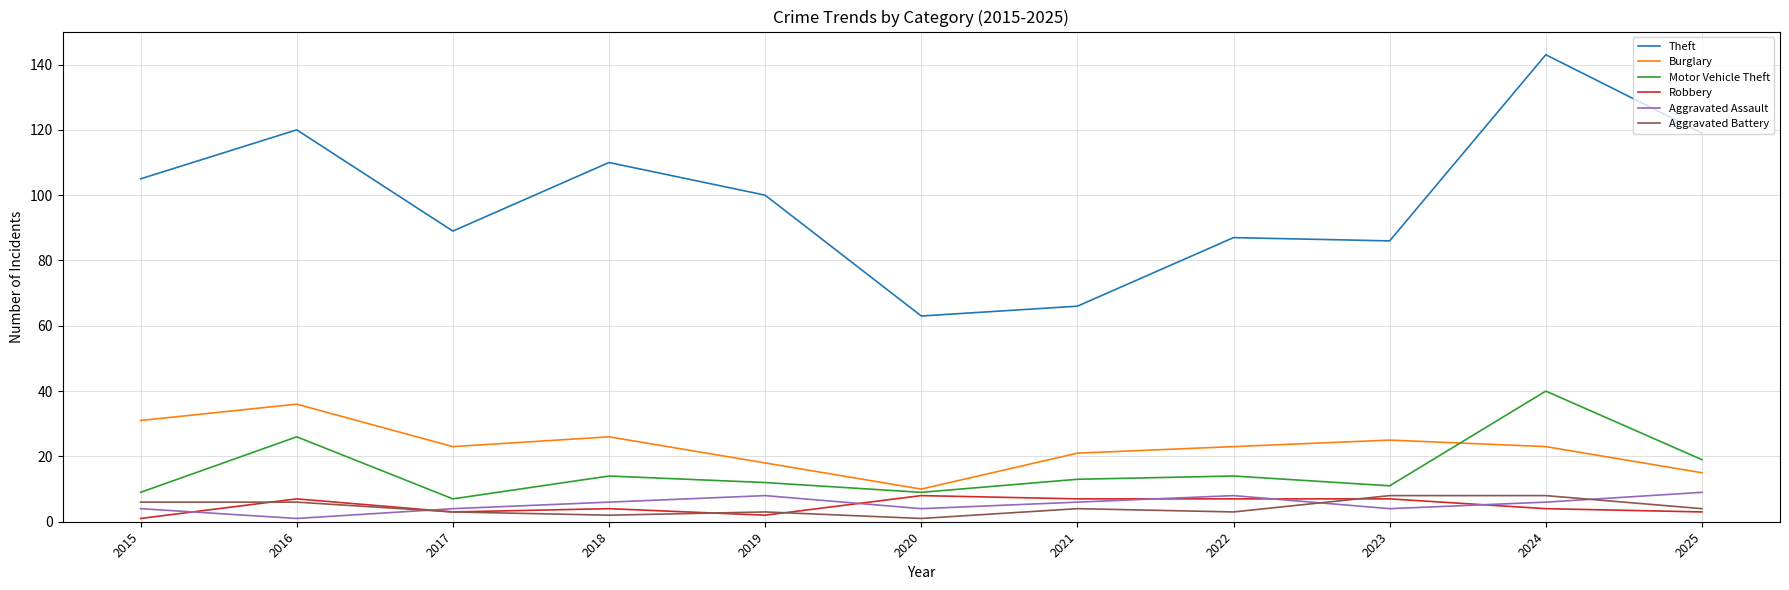

Which series has the largest range (max minus min)?

Theft